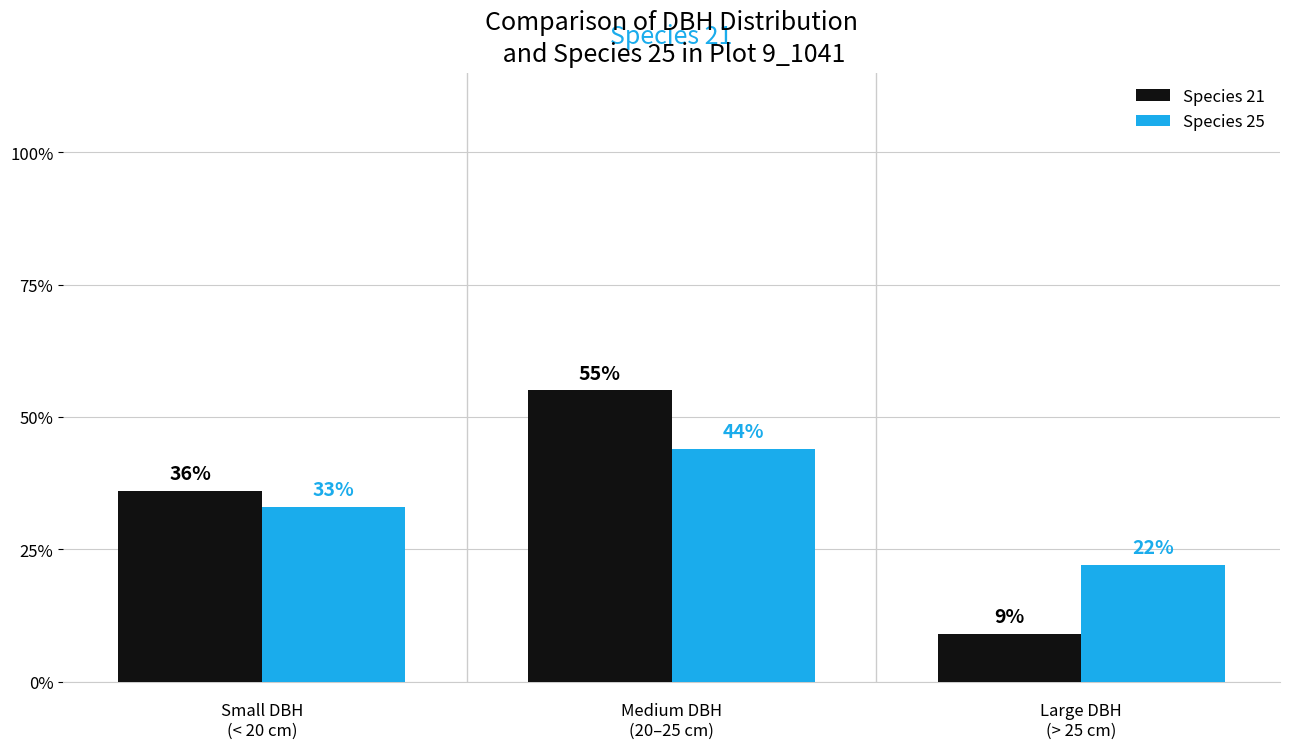

Which series changed the most between Medium DBH
(20–25 cm) and Large DBH
(> 25 cm)?

Species 21